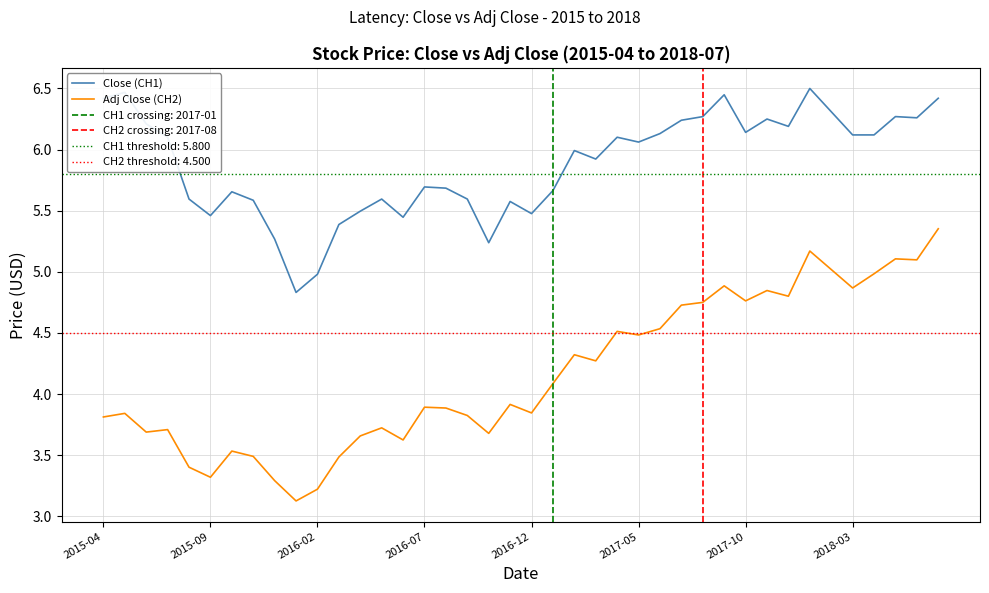

What is the maximum value shown in the chart?

6.5